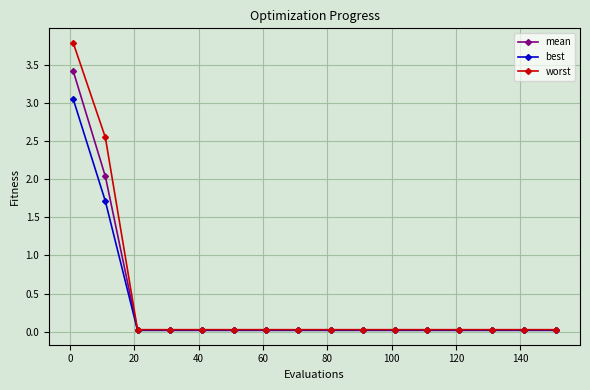

Does the chart display data point markers on the line(s)?

Yes